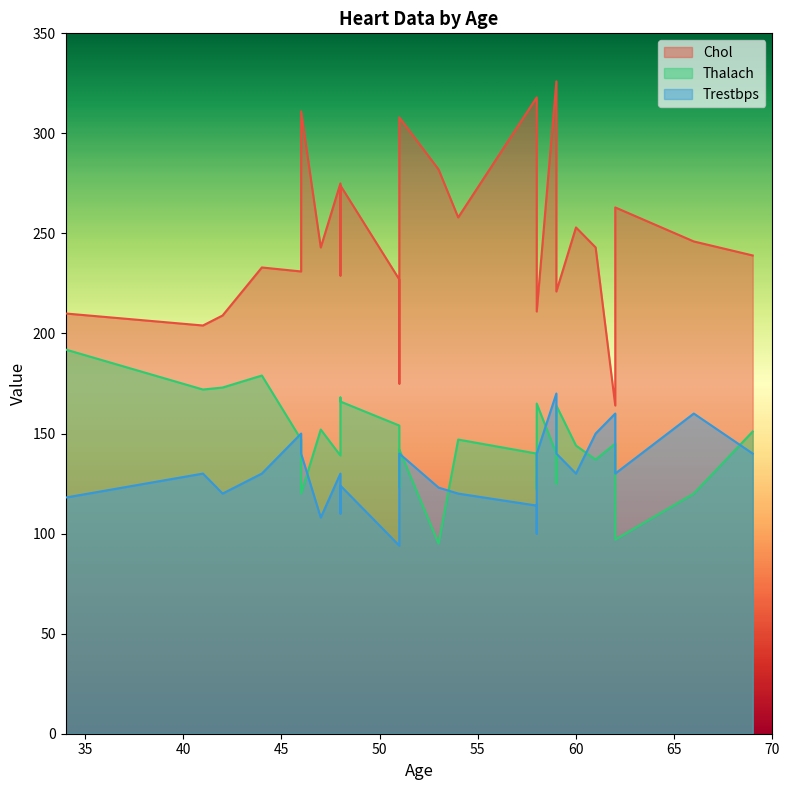

Reading right to left, extract all data points from this chart.

Chol: 29=318	28=311	27=209	26=210	25=282	24=273	23=246	22=274	21=248	20=243	19=240	18=221	17=227	16=258	15=211	14=263	13=164	12=308	11=231	10=326	9=213	8=253	7=175	6=230	5=243	4=233	3=239	2=275	1=229	0=204
Thalach: 29=140	28=120	27=173	26=192	25=95	24=125	23=120	22=166	21=122	20=152	19=154	18=164	17=154	16=147	15=165	14=97	13=145	12=142	11=147	10=140	9=125	8=144	7=123	6=165	5=137	4=179	3=151	2=139	1=168	0=172
Trestbps: 29=114	28=140	27=120	26=118	25=123	24=160	23=160	22=124	21=100	20=108	19=105	18=140	17=94	16=120	15=140	14=130	13=160	12=140	11=150	10=170	9=125	8=130	7=110	6=112	5=150	4=130	3=140	2=130	1=110	0=130